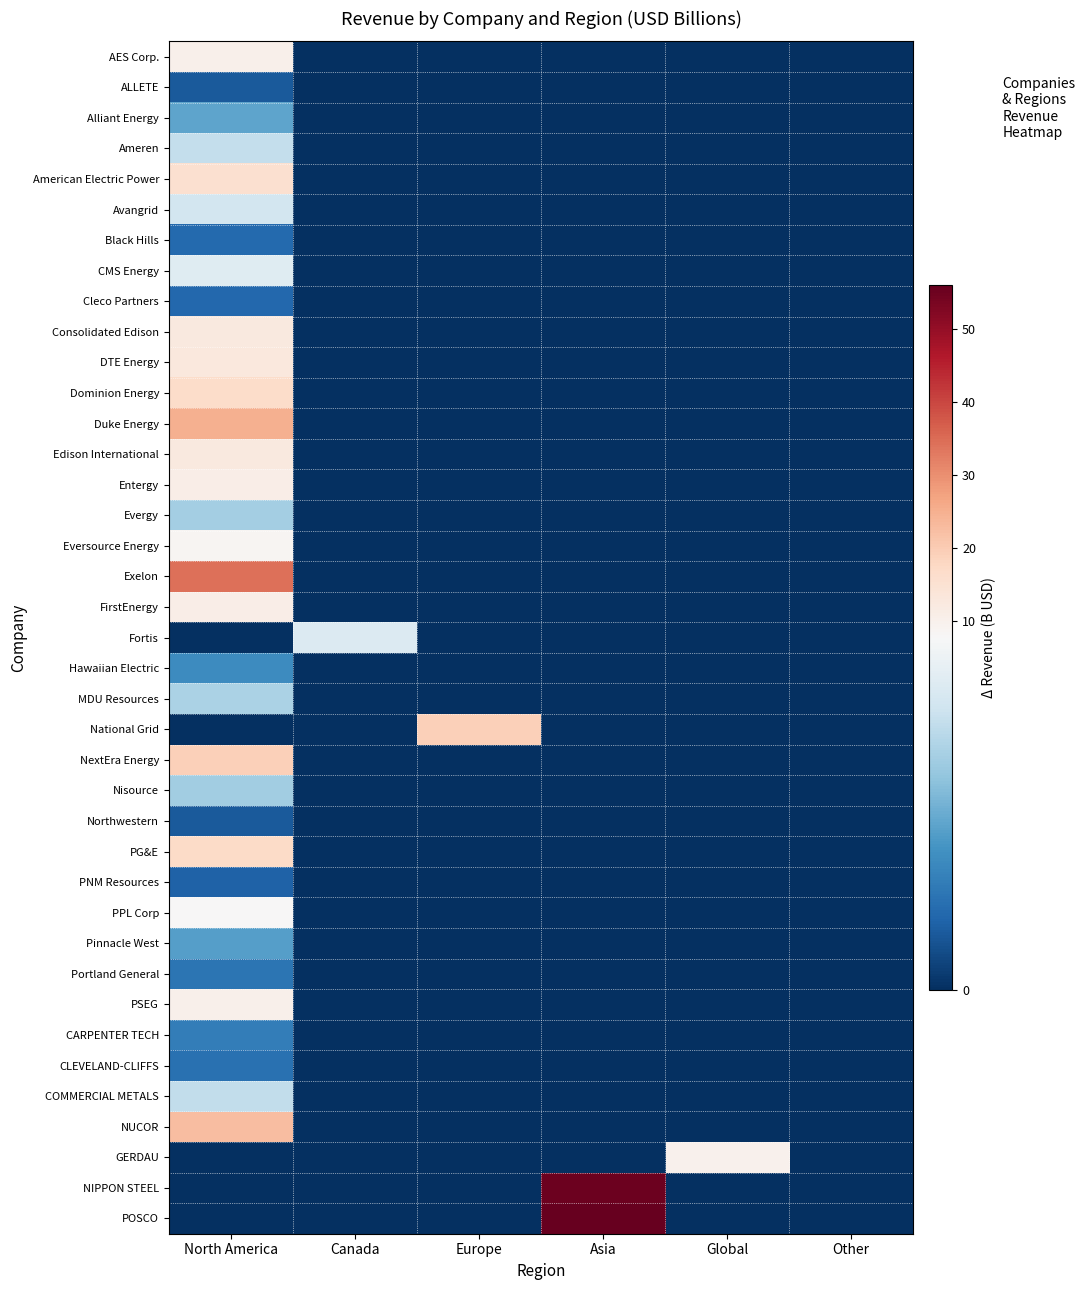

Reading left to right, what are all the values shown in this chart?

AES Corp.: North America=10.2	Canada=0.0	Europe=0.0	Asia=0.0	Global=0.0	Other=0.0
ALLETE: North America=1.2	Canada=0.0	Europe=0.0	Asia=0.0	Global=0.0	Other=0.0
Alliant Energy: North America=3.6	Canada=0.0	Europe=0.0	Asia=0.0	Global=0.0	Other=0.0
Ameren: North America=5.9	Canada=0.0	Europe=0.0	Asia=0.0	Global=0.0	Other=0.0
American Electric Power: North America=15.6	Canada=0.0	Europe=0.0	Asia=0.0	Global=0.0	Other=0.0
Avangrid: North America=6.3	Canada=0.0	Europe=0.0	Asia=0.0	Global=0.0	Other=0.0
Black Hills: North America=1.7	Canada=0.0	Europe=0.0	Asia=0.0	Global=0.0	Other=0.0
CMS Energy: North America=6.8	Canada=0.0	Europe=0.0	Asia=0.0	Global=0.0	Other=0.0
Cleco Partners: North America=1.6	Canada=0.0	Europe=0.0	Asia=0.0	Global=0.0	Other=0.0
Consolidated Edison: North America=12.6	Canada=0.0	Europe=0.0	Asia=0.0	Global=0.0	Other=0.0
DTE Energy: North America=12.7	Canada=0.0	Europe=0.0	Asia=0.0	Global=0.0	Other=0.0
Dominion Energy: North America=16.6	Canada=0.0	Europe=0.0	Asia=0.0	Global=0.0	Other=0.0
Duke Energy: North America=25.1	Canada=0.0	Europe=0.0	Asia=0.0	Global=0.0	Other=0.0
Edison International: North America=12.3	Canada=0.0	Europe=0.0	Asia=0.0	Global=0.0	Other=0.0
Entergy: North America=10.9	Canada=0.0	Europe=0.0	Asia=0.0	Global=0.0	Other=0.0
Evergy: North America=5.1	Canada=0.0	Europe=0.0	Asia=0.0	Global=0.0	Other=0.0
Eversource Energy: North America=8.5	Canada=0.0	Europe=0.0	Asia=0.0	Global=0.0	Other=0.0
Exelon: North America=34.4	Canada=0.0	Europe=0.0	Asia=0.0	Global=0.0	Other=0.0
FirstEnergy: North America=11.0	Canada=0.0	Europe=0.0	Asia=0.0	Global=0.0	Other=0.0
Fortis: North America=0.0	Canada=6.7	Europe=0.0	Asia=0.0	Global=0.0	Other=0.0
Hawaiian Electric: North America=2.9	Canada=0.0	Europe=0.0	Asia=0.0	Global=0.0	Other=0.0
MDU Resources: North America=5.3	Canada=0.0	Europe=0.0	Asia=0.0	Global=0.0	Other=0.0
National Grid: North America=0.0	Canada=0.0	Europe=19.4	Asia=0.0	Global=0.0	Other=0.0
NextEra Energy: North America=19.2	Canada=0.0	Europe=0.0	Asia=0.0	Global=0.0	Other=0.0
Nisource: North America=5.1	Canada=0.0	Europe=0.0	Asia=0.0	Global=0.0	Other=0.0
Northwestern: North America=1.3	Canada=0.0	Europe=0.0	Asia=0.0	Global=0.0	Other=0.0
PG&E: North America=17.1	Canada=0.0	Europe=0.0	Asia=0.0	Global=0.0	Other=0.0
PNM Resources: North America=1.5	Canada=0.0	Europe=0.0	Asia=0.0	Global=0.0	Other=0.0
PPL Corp: North America=7.8	Canada=0.0	Europe=0.0	Asia=0.0	Global=0.0	Other=0.0
Pinnacle West: North America=3.5	Canada=0.0	Europe=0.0	Asia=0.0	Global=0.0	Other=0.0
Portland General: North America=2.1	Canada=0.0	Europe=0.0	Asia=0.0	Global=0.0	Other=0.0
PSEG: North America=10.1	Canada=0.0	Europe=0.0	Asia=0.0	Global=0.0	Other=0.0
CARPENTER TECH: North America=2.4	Canada=0.0	Europe=0.0	Asia=0.0	Global=0.0	Other=0.0
CLEVELAND-CLIFFS: North America=2.0	Canada=0.0	Europe=0.0	Asia=0.0	Global=0.0	Other=0.0
COMMERCIAL METALS: North America=5.8	Canada=0.0	Europe=0.0	Asia=0.0	Global=0.0	Other=0.0
NUCOR: North America=22.6	Canada=0.0	Europe=0.0	Asia=0.0	Global=0.0	Other=0.0
GERDAU: North America=0.0	Canada=0.0	Europe=0.0	Asia=0.0	Global=9.8	Other=0.0
NIPPON STEEL: North America=0.0	Canada=0.0	Europe=0.0	Asia=54.9	Global=0.0	Other=0.0
POSCO: North America=0.0	Canada=0.0	Europe=0.0	Asia=56.0	Global=0.0	Other=0.0